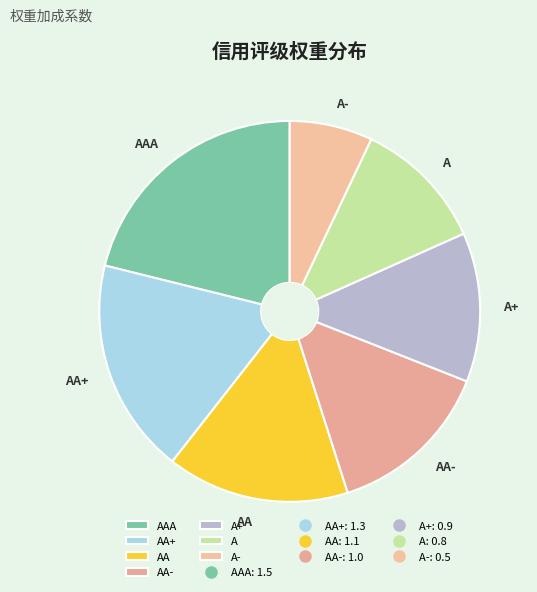

Is the sum of AA+ and AA greater than half?

No